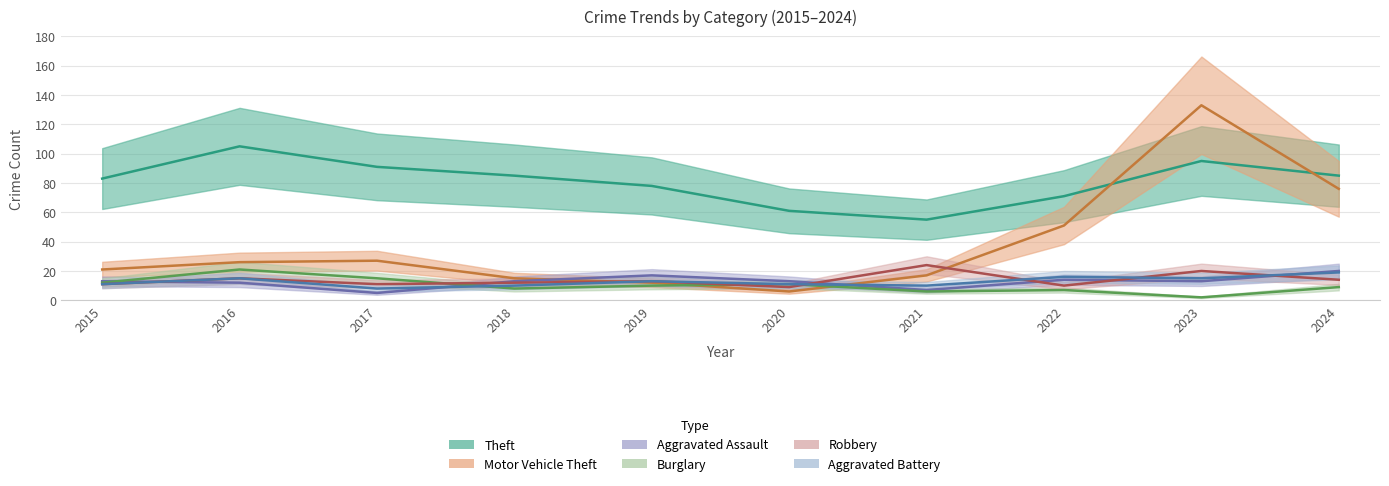

What is the maximum value for Aggravated Assault?

20